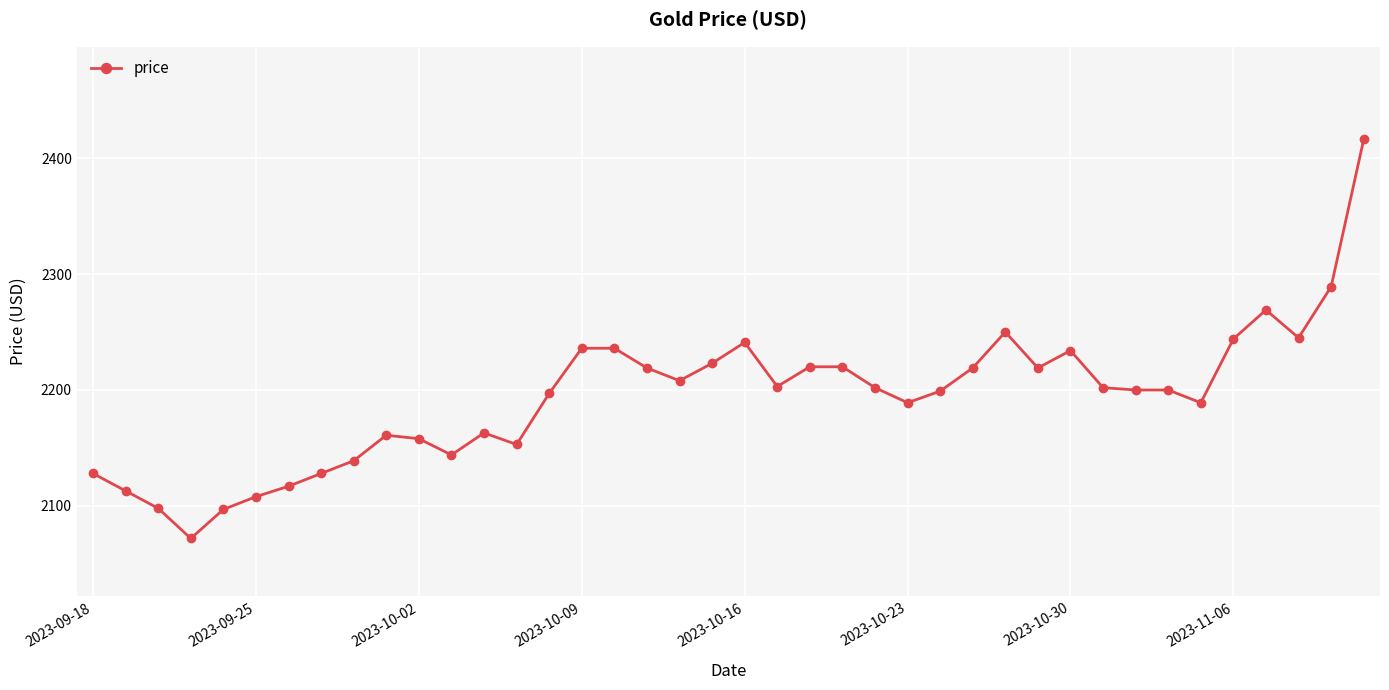

What is the difference between the second highest and minimum values?

217